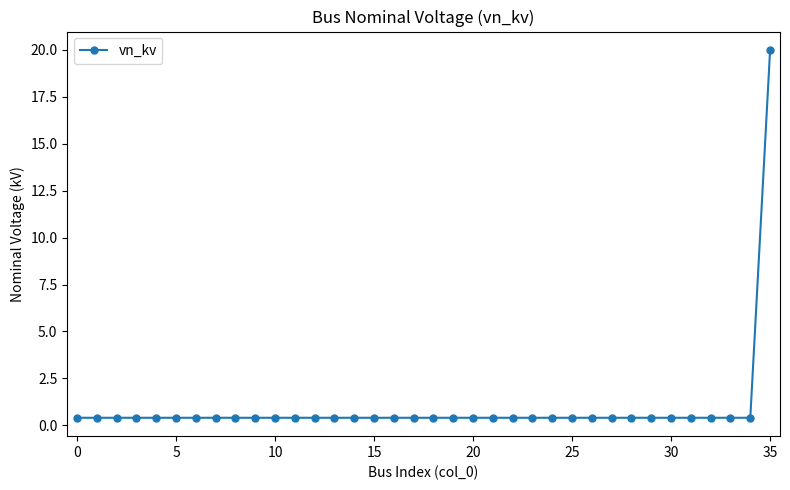

Does the chart display data point markers on the line(s)?

Yes